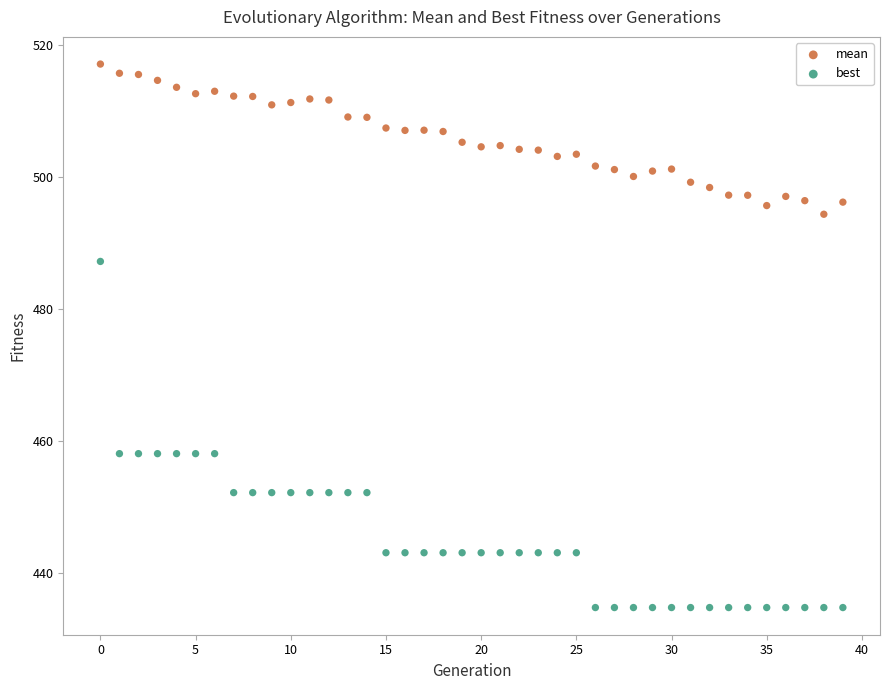

What are all the series names shown in the legend?

mean, best